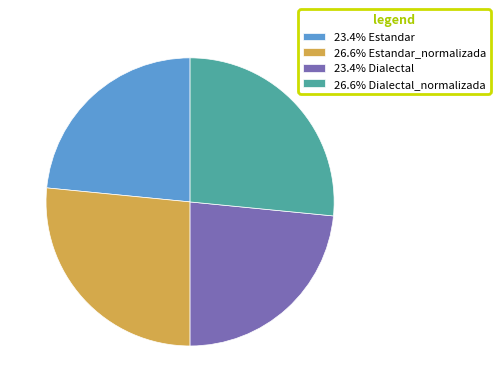

Does 26.6% Estandar_normalizada represent more than half of the total?

No